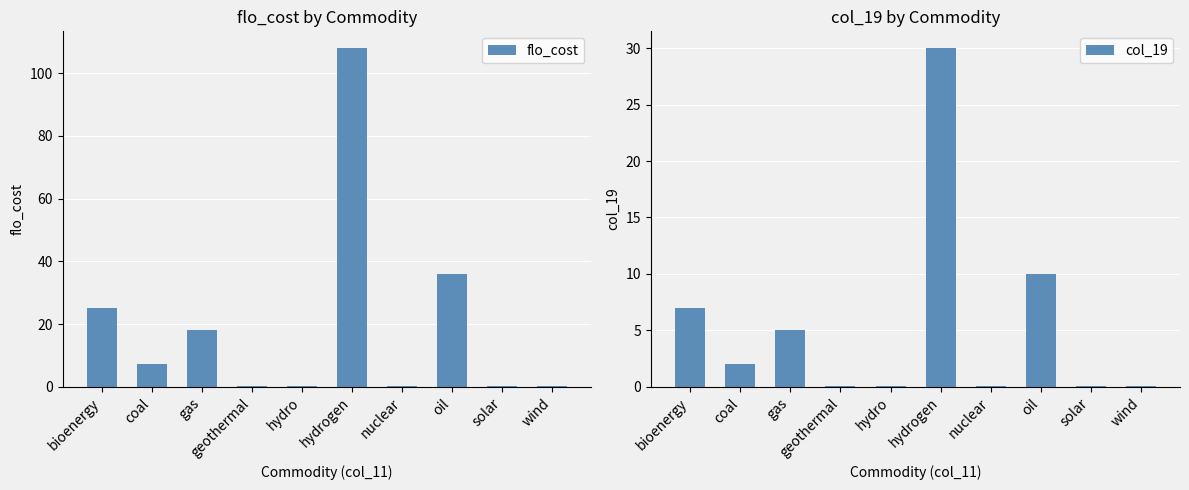

Reading right to left, what are all the values shown in this chart?

flo_cost: 0.4	0.4	36.0	0.4	108.0	0.4	0.4	18.0	7.2	25.2
col_19: 0.1	0.1	10.0	0.1	30.0	0.1	0.1	5.0	2.0	7.0